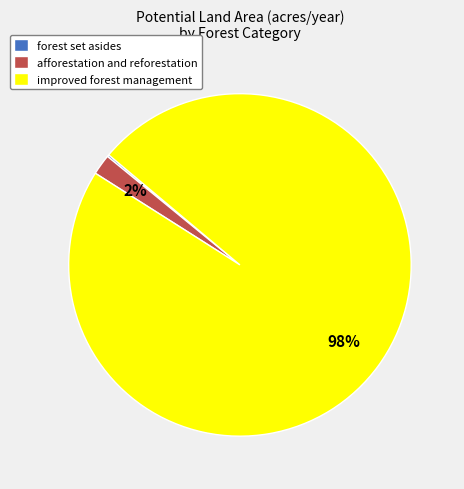

What is the majority slice?

improved forest management